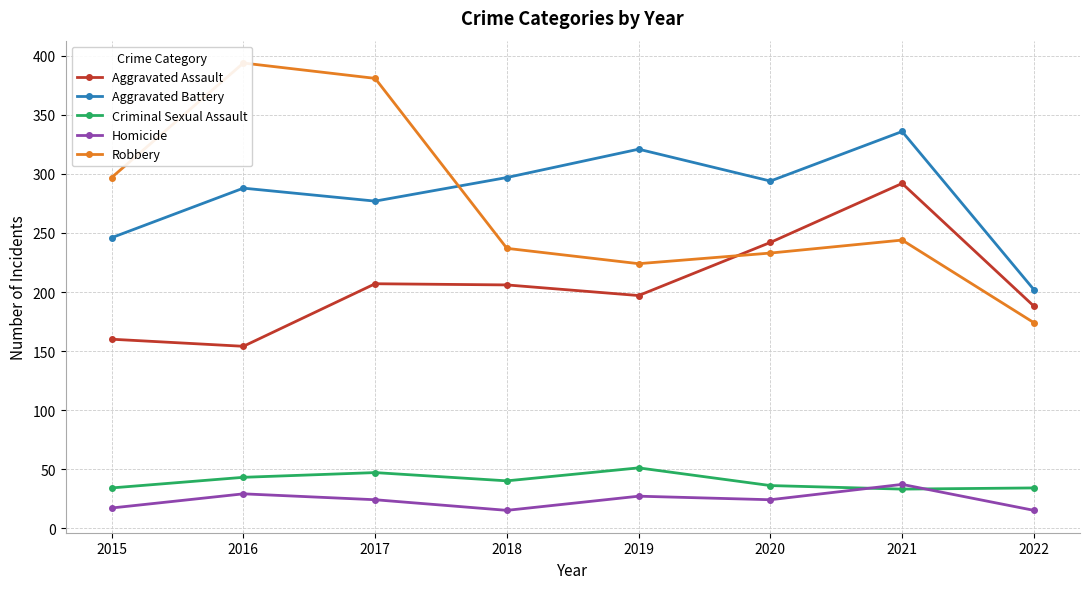

At which label does Homicide reach its minimum?

2018